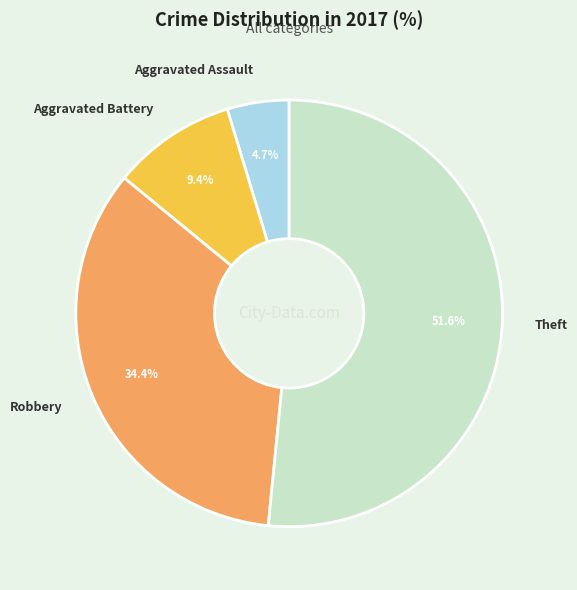

To the nearest percent, what is the average slice percentage?

25%